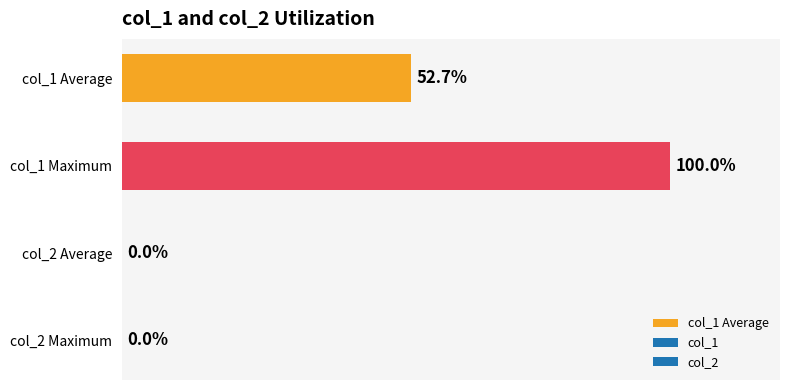

At which label is the value closest to 50?

col_1 Average